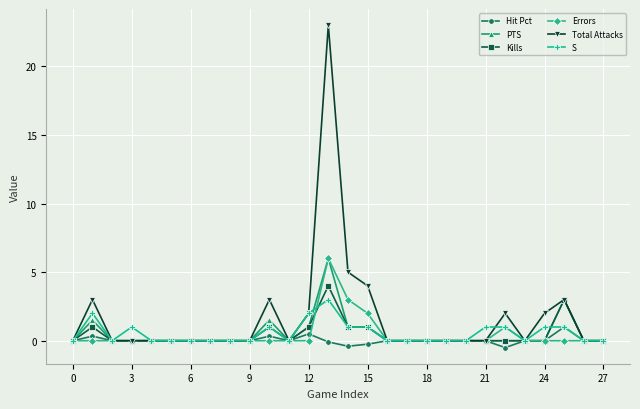

True or false: Kills and S cross at least once.

True